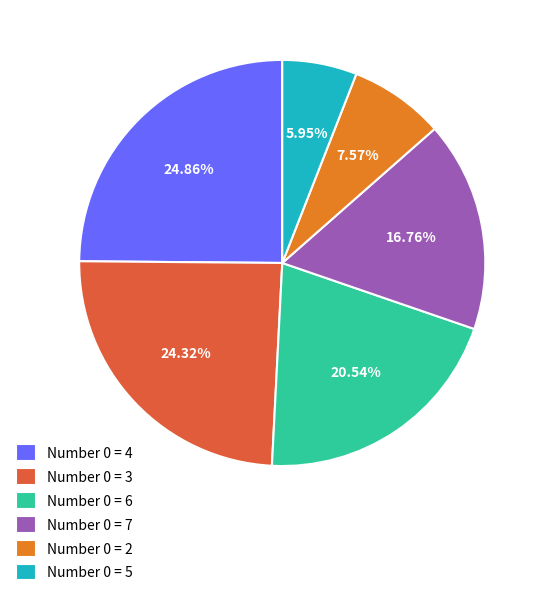

Do Number 0 = 6 and Number 0 = 5 together represent more than half of the pie?

No